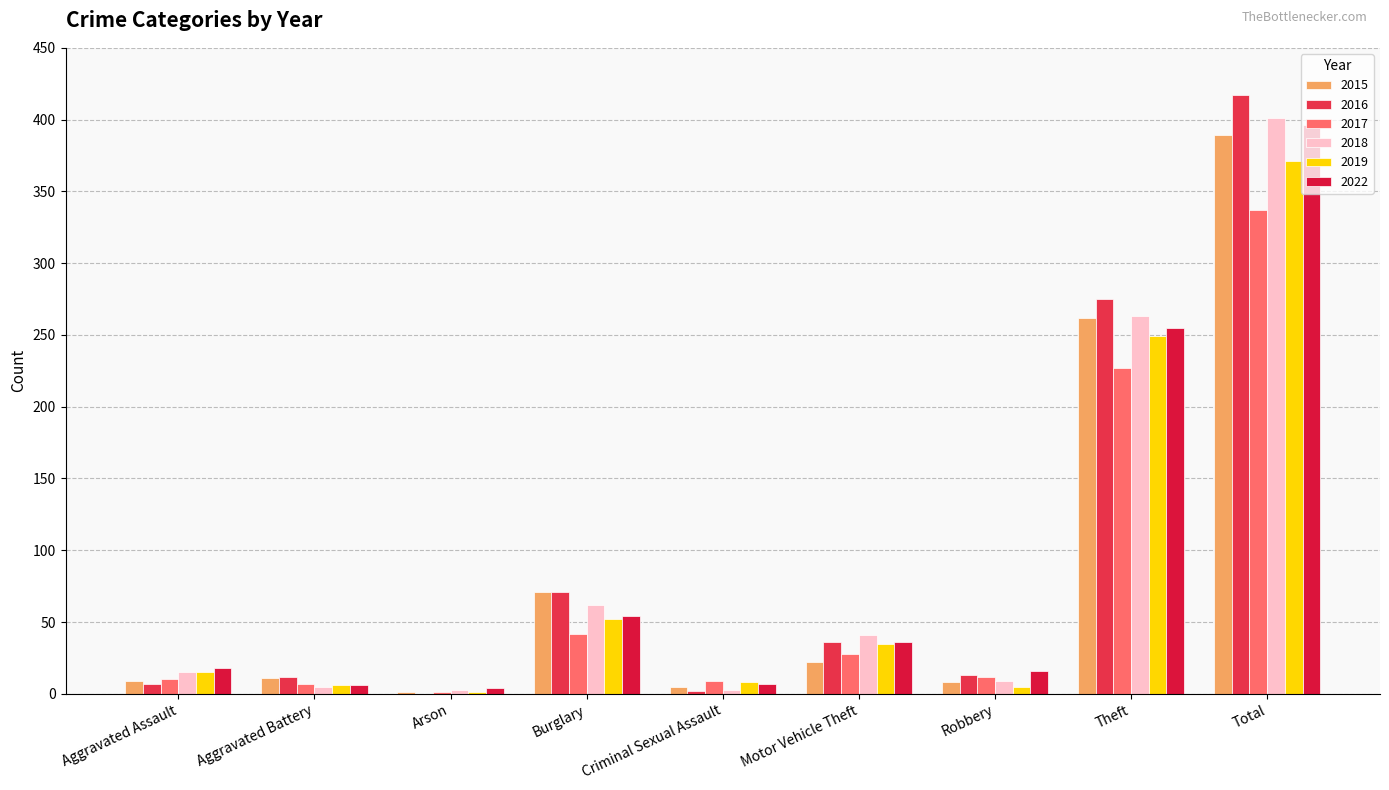

At which label is 2015 closest to 195?

Theft